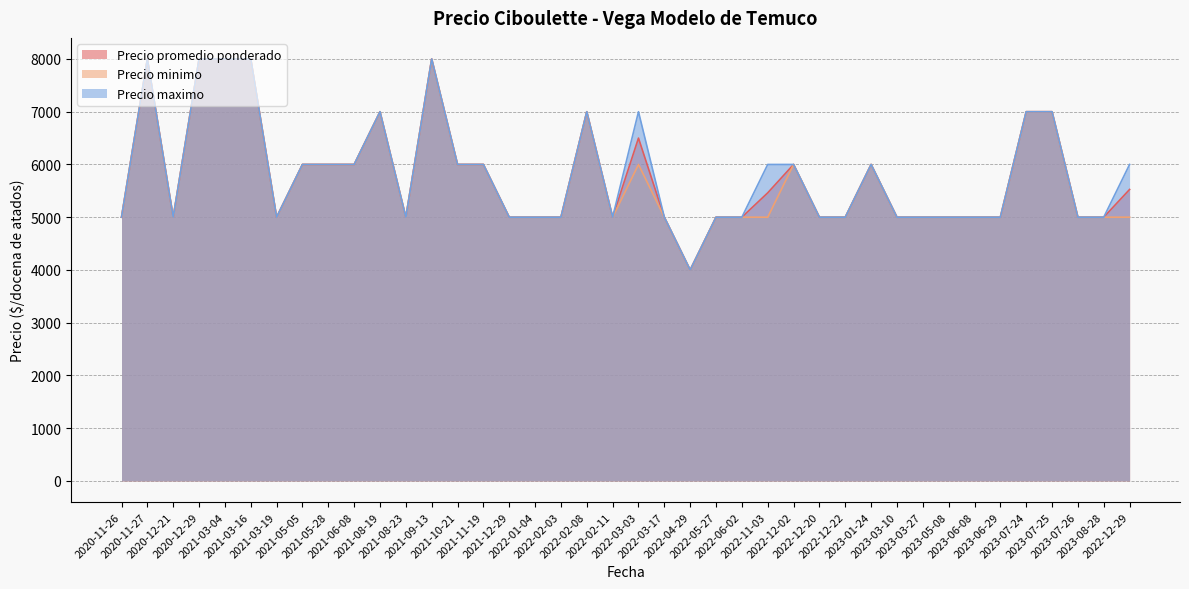

What is the highest value of the Precio maximo series?

8000